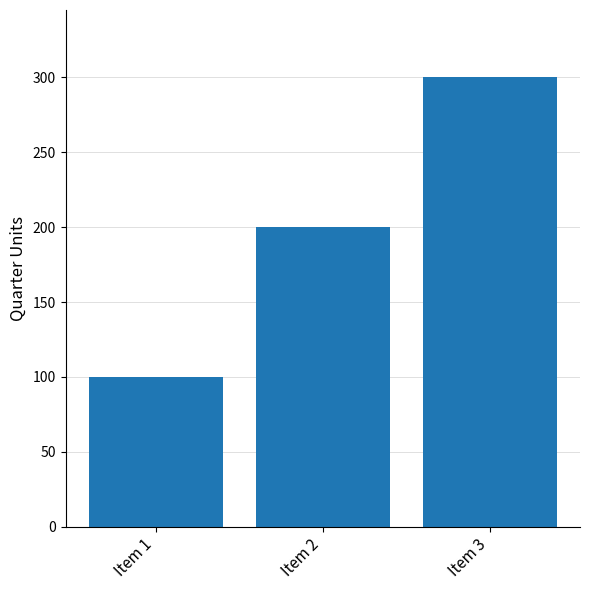

Is it true that the value at Item 2 is 70?

False